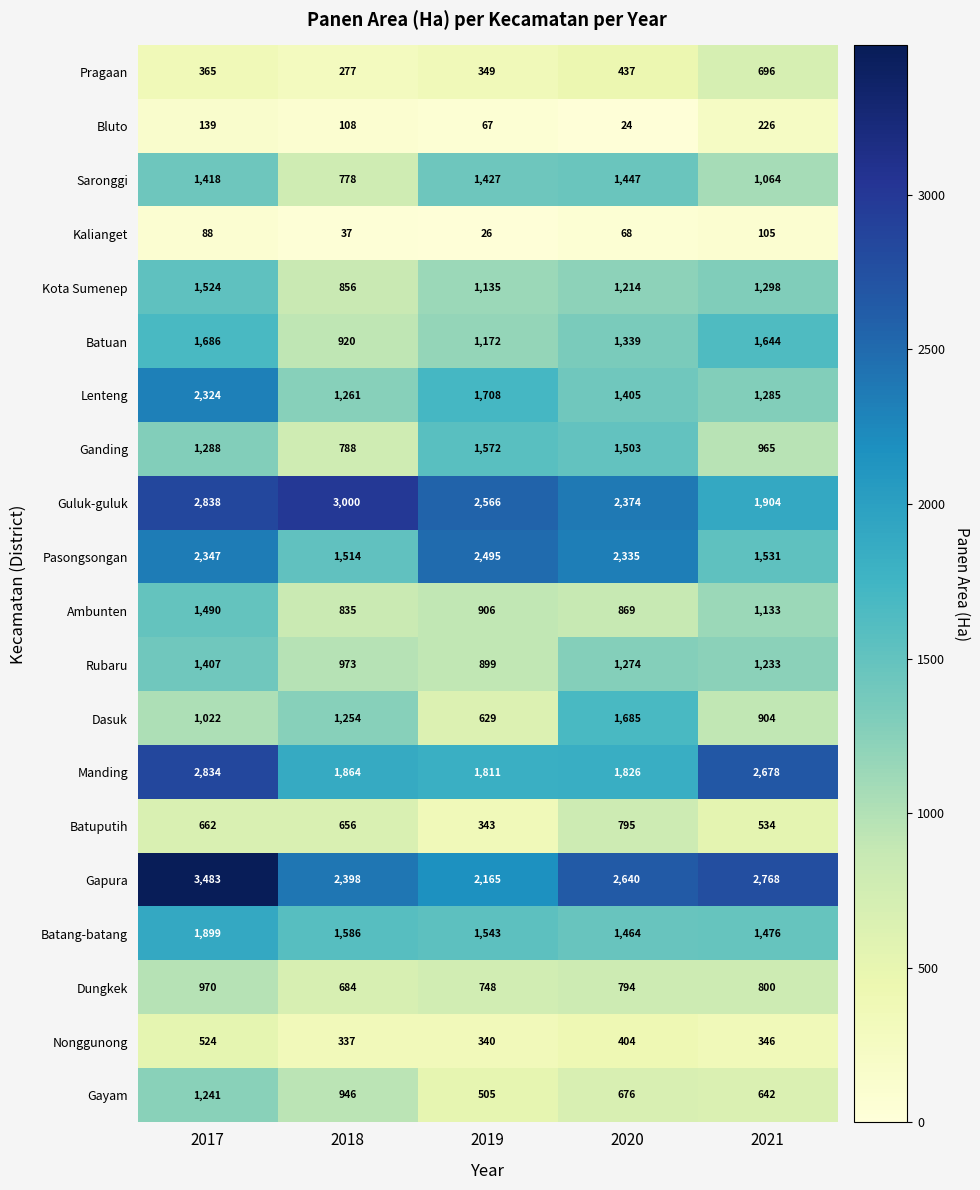

Is it true that Ambunten equals 1133 at 2021?

True